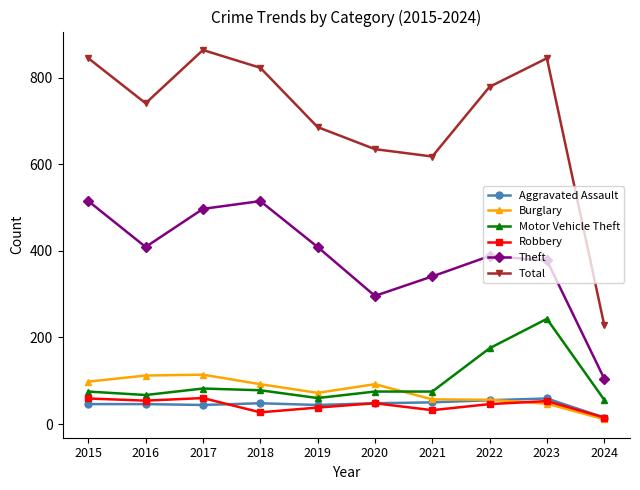

Which series has the largest total across all categories?

Total